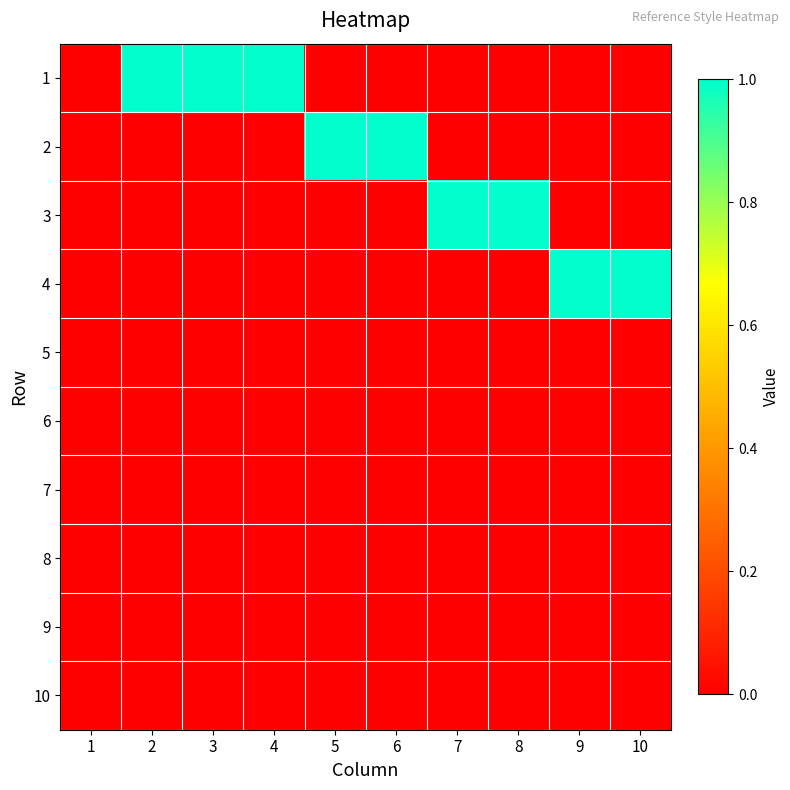

Reading right to left, what are all the values shown in this chart?

1: 10=0	9=0	8=0	7=0	6=0	5=0	4=1	3=1	2=1	1=0
2: 10=0	9=0	8=0	7=0	6=1	5=1	4=0	3=0	2=0	1=0
3: 10=0	9=0	8=1	7=1	6=0	5=0	4=0	3=0	2=0	1=0
4: 10=1	9=1	8=0	7=0	6=0	5=0	4=0	3=0	2=0	1=0
5: 10=0	9=0	8=0	7=0	6=0	5=0	4=0	3=0	2=0	1=0
6: 10=0	9=0	8=0	7=0	6=0	5=0	4=0	3=0	2=0	1=0
7: 10=0	9=0	8=0	7=0	6=0	5=0	4=0	3=0	2=0	1=0
8: 10=0	9=0	8=0	7=0	6=0	5=0	4=0	3=0	2=0	1=0
9: 10=0	9=0	8=0	7=0	6=0	5=0	4=0	3=0	2=0	1=0
10: 10=0	9=0	8=0	7=0	6=0	5=0	4=0	3=0	2=0	1=0